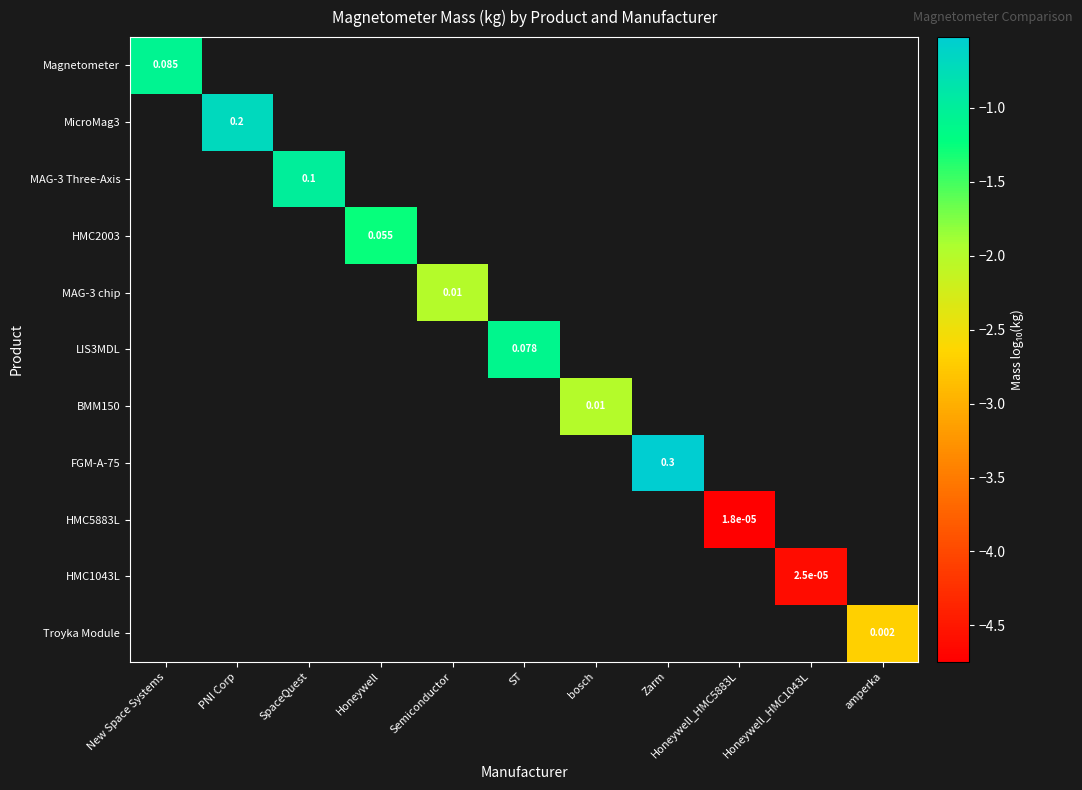

Is the value of Magnetometer at PNI Corp greater than the value of HMC1043L at amperka?

No